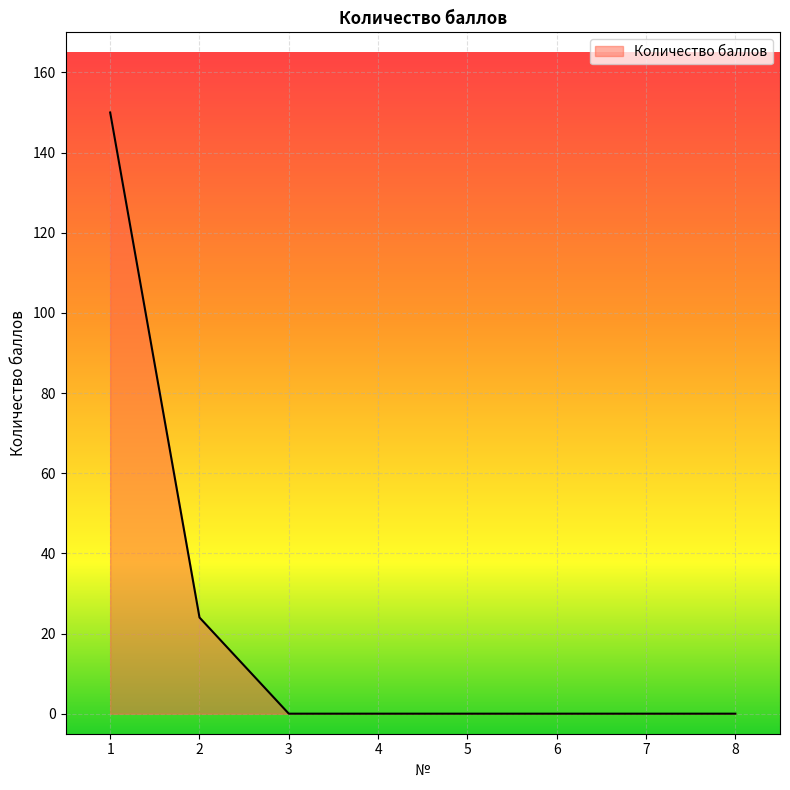

Is it true that the value at 5 is 0?

True